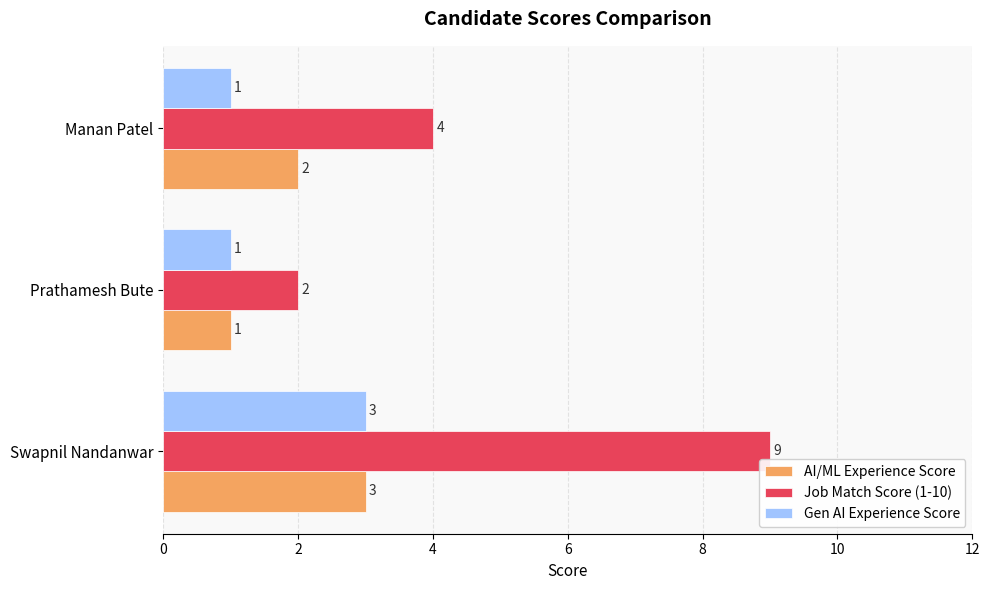

The value of Job Match Score (1-10) at Prathamesh Bute is 2. True or false?

True